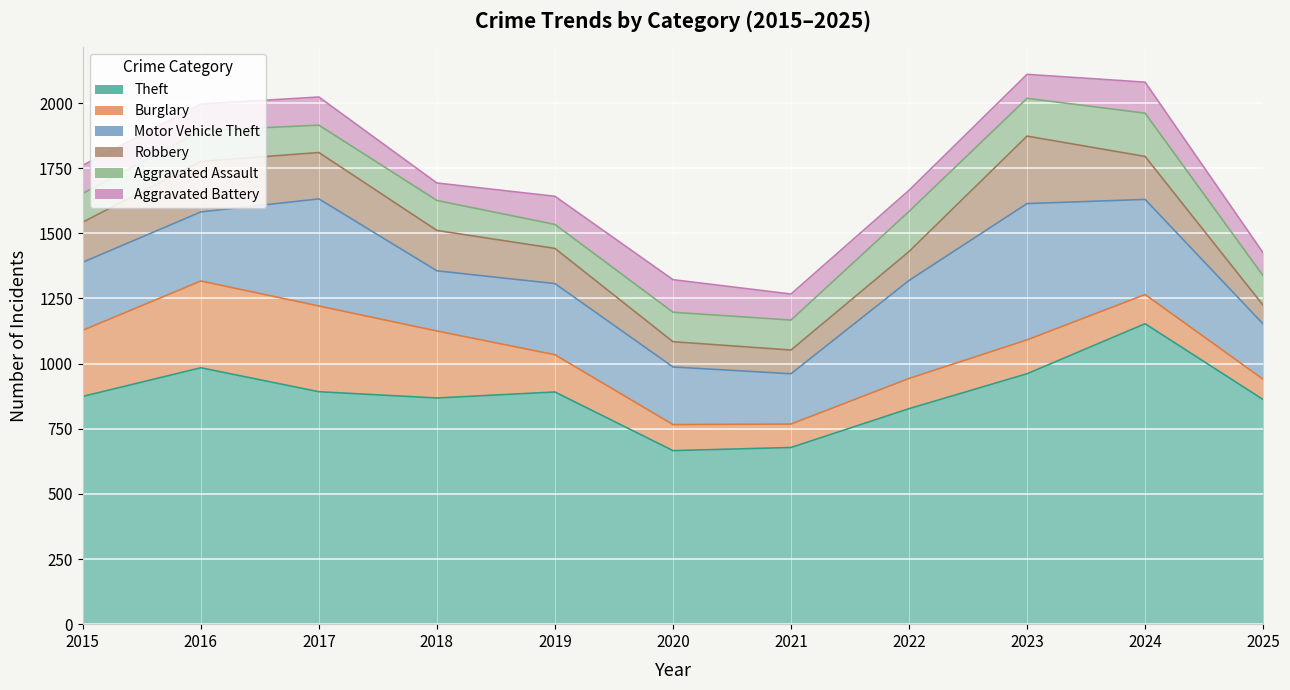

What is the sum of all Theft values?

9656